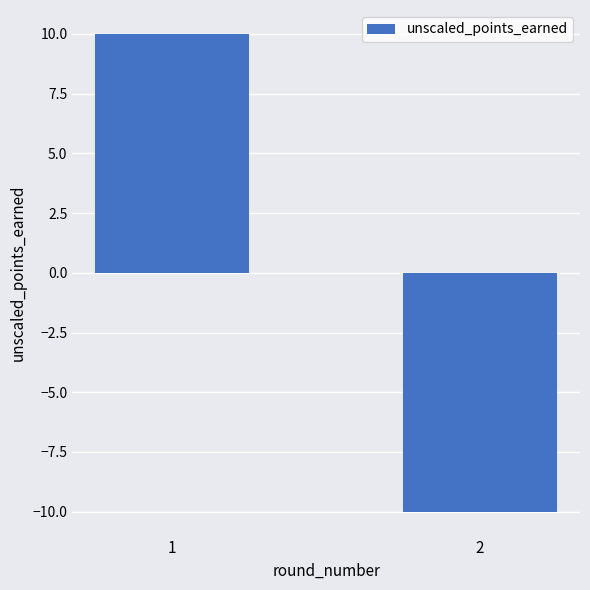

How many positive values are there?

1